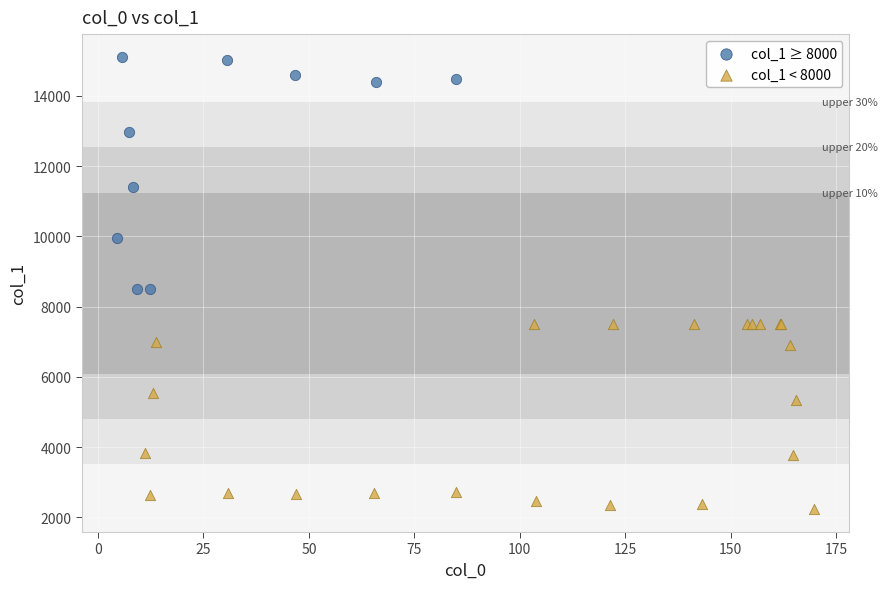

Which series has the largest Y range (max minus min)?

col_1 ≥ 8000